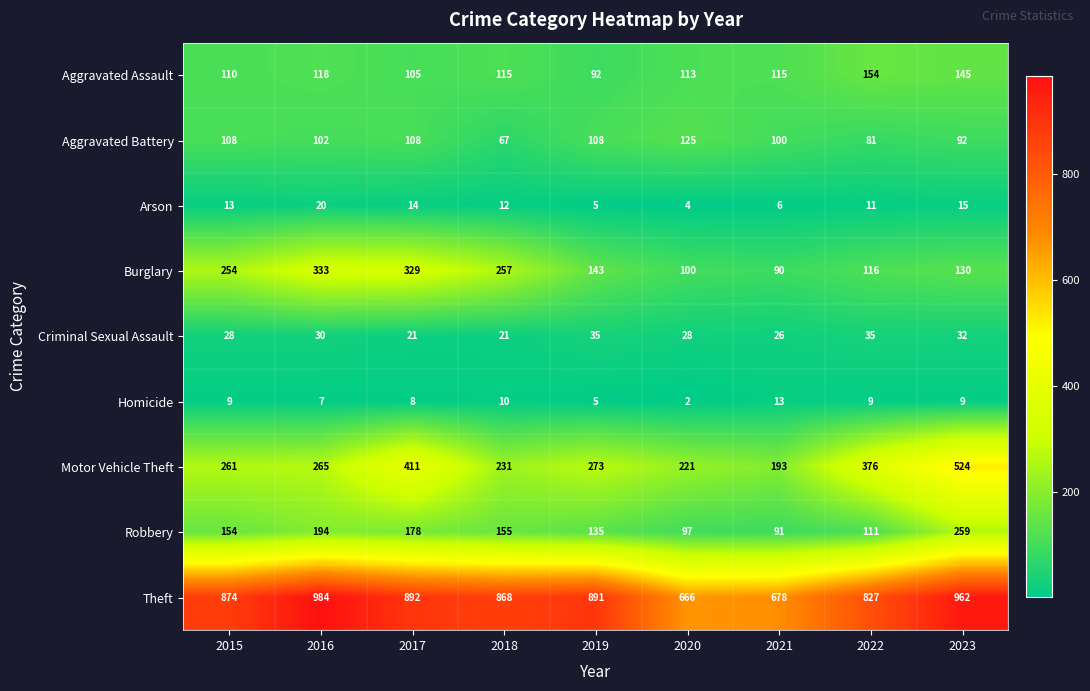

What is the difference between the second highest and second lowest values in the Criminal Sexual Assault series?

14